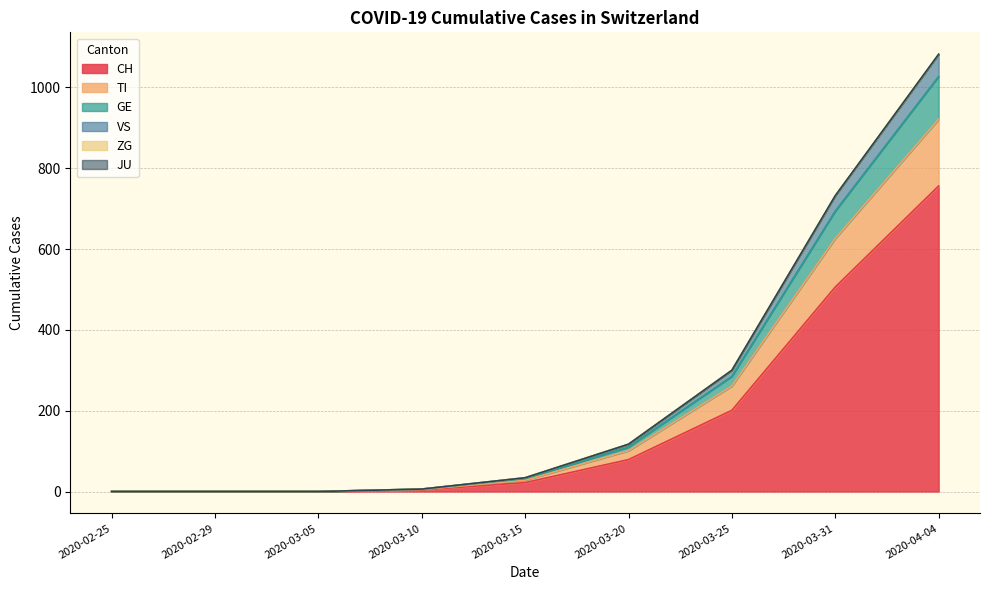

True or false: TI has a value of 539 at 2020-02-29.

False